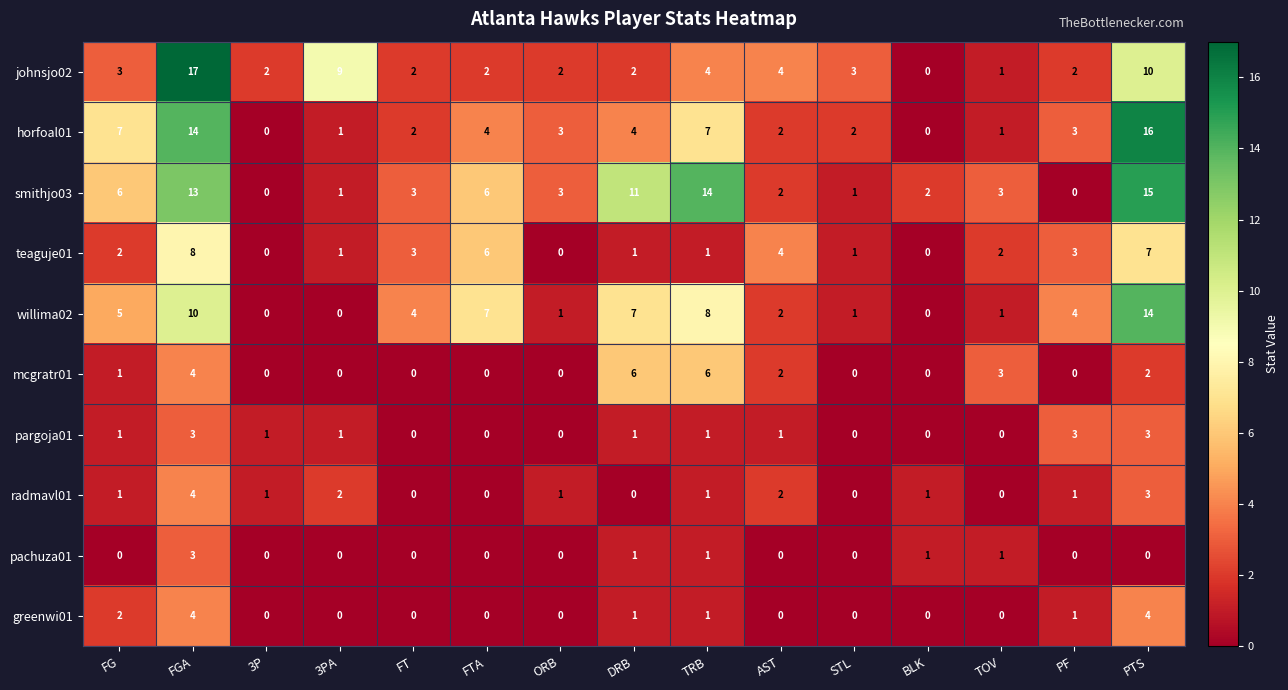

Which series has the largest range (max minus min)?

johnsjo02